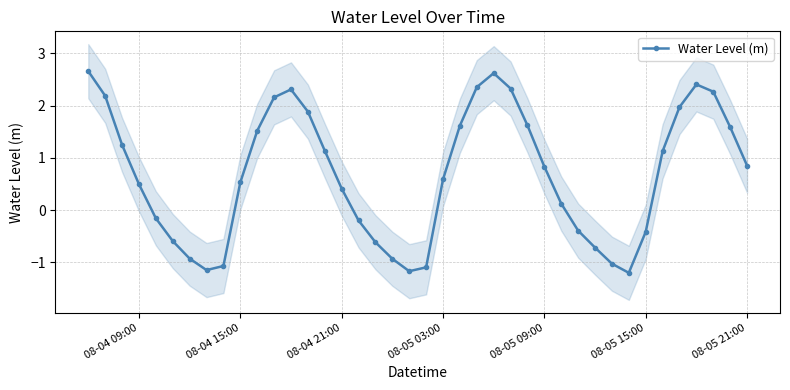

True or false: Water Level (m) has a value of 1.4 at 08-05 21:00.

False